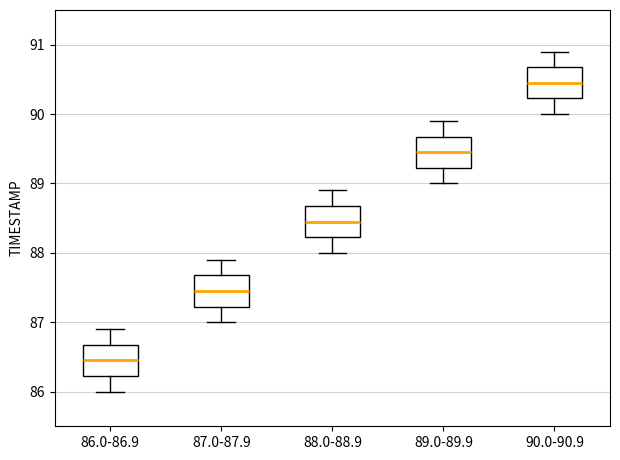

Which box's median line is the highest?

90.0-90.9